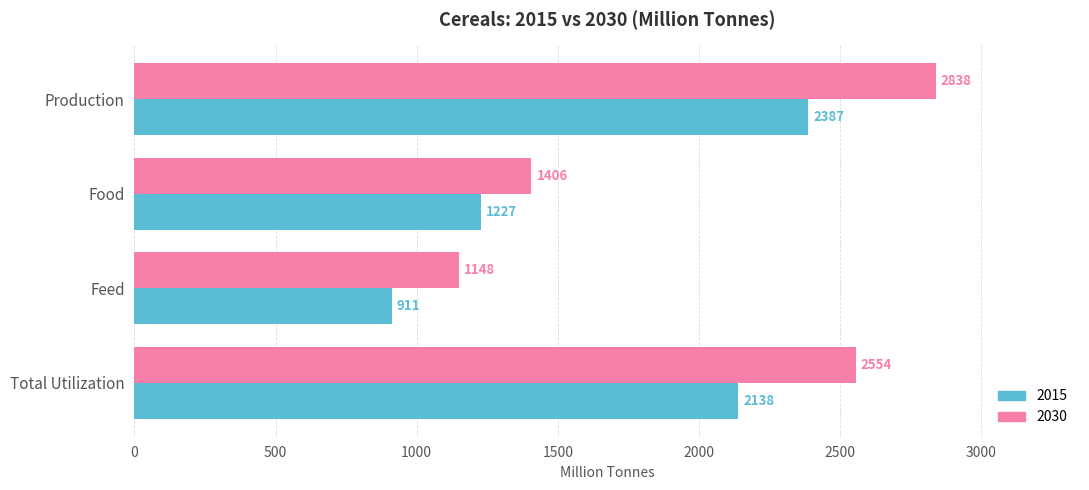

What is the sum of all 2015 values?

6663